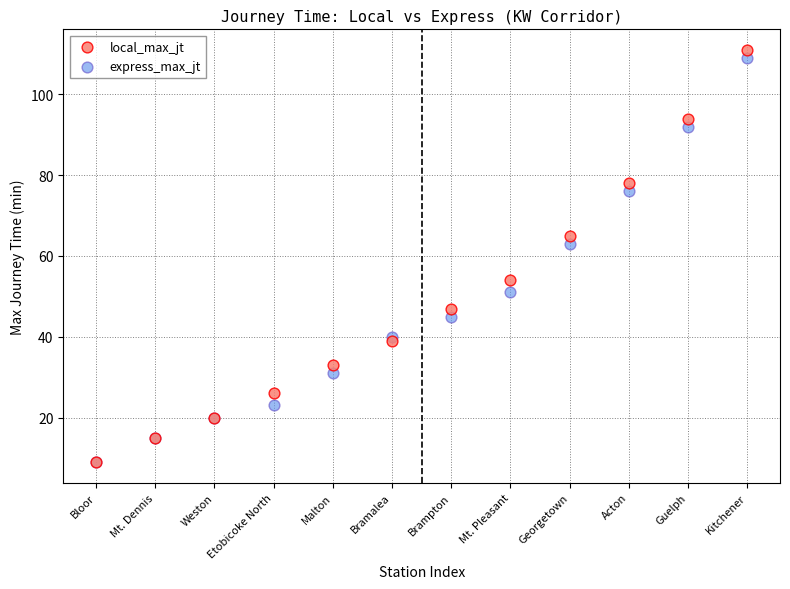

Across all series, what Y value is closest to 60?

63